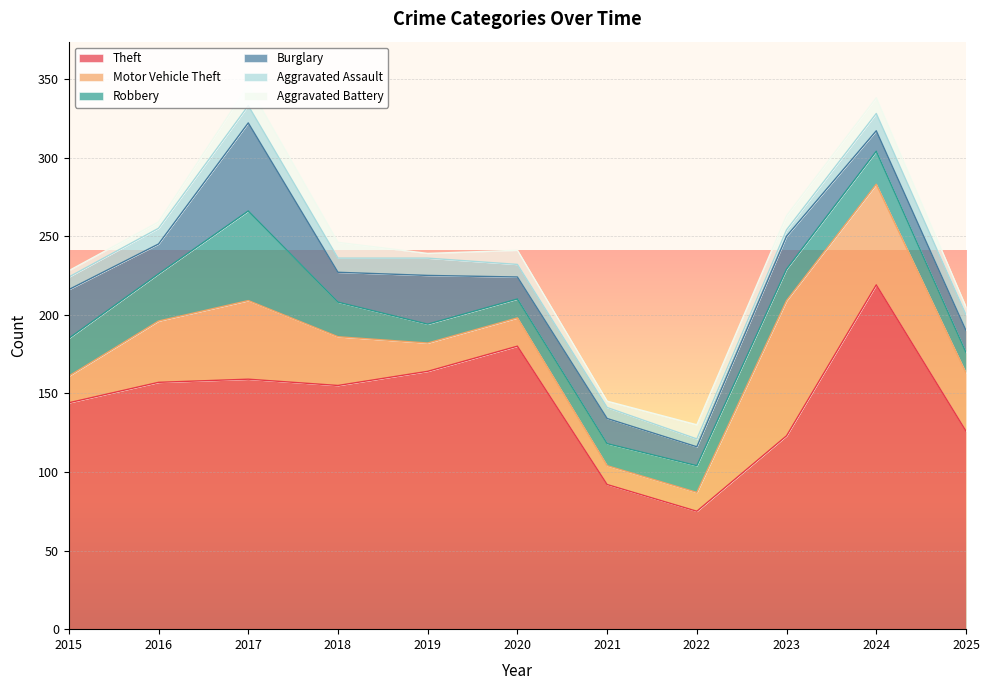

What is the average value of the Aggravated Assault series?

9